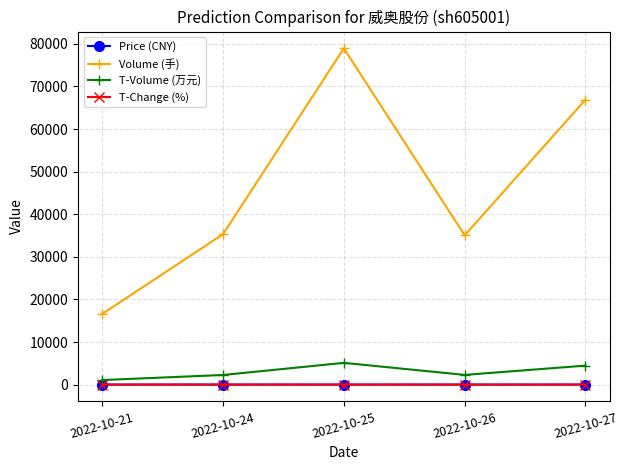

How many interior local valleys does the T-Volume (万元) series have?

1